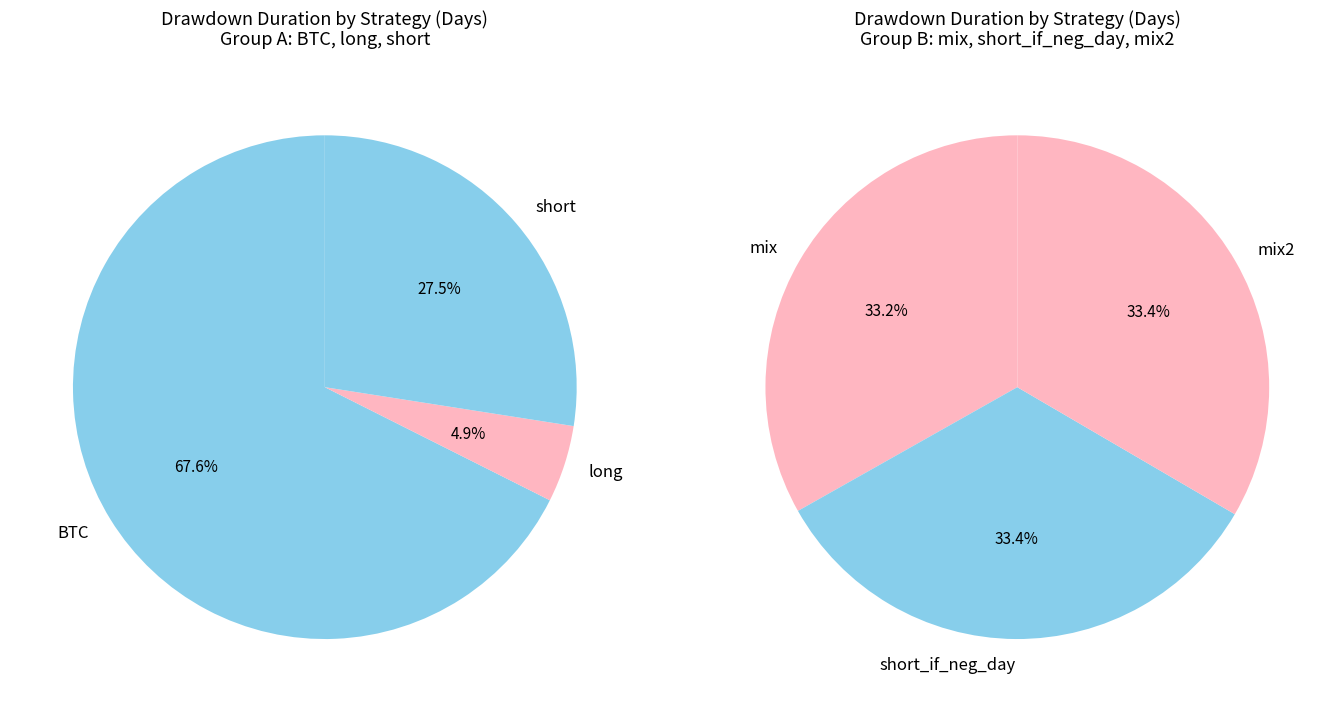

Between long and BTC, which is larger?

BTC